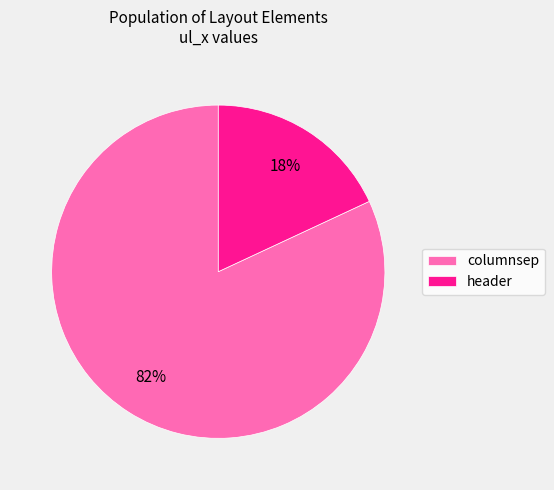

Is the sum of header and columnsep greater than half?

Yes